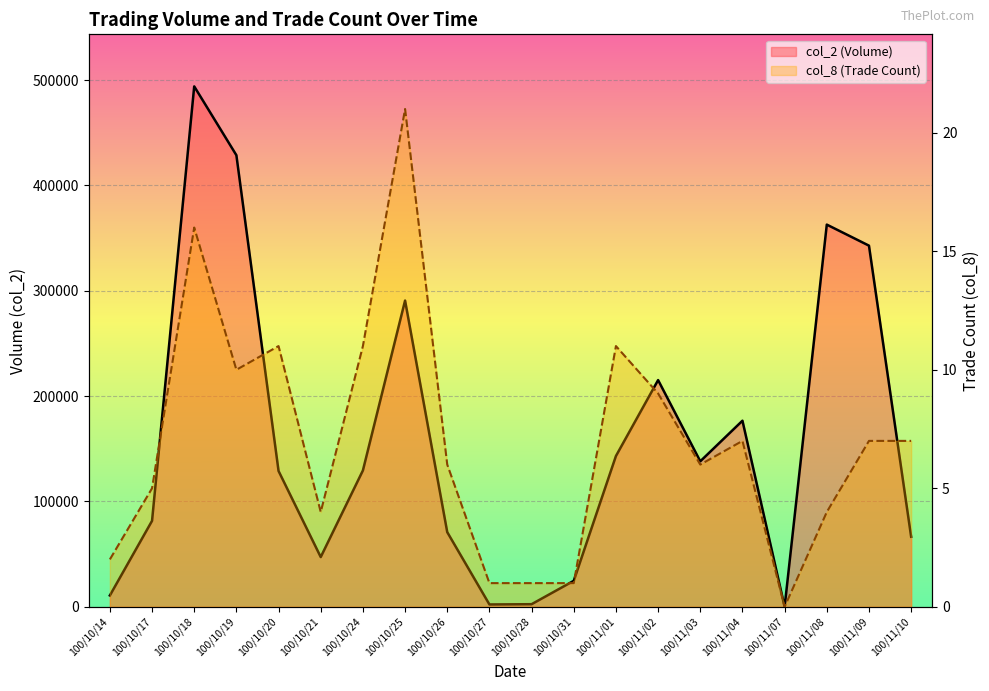

At which label does col_8 reach its minimum?

100/11/07